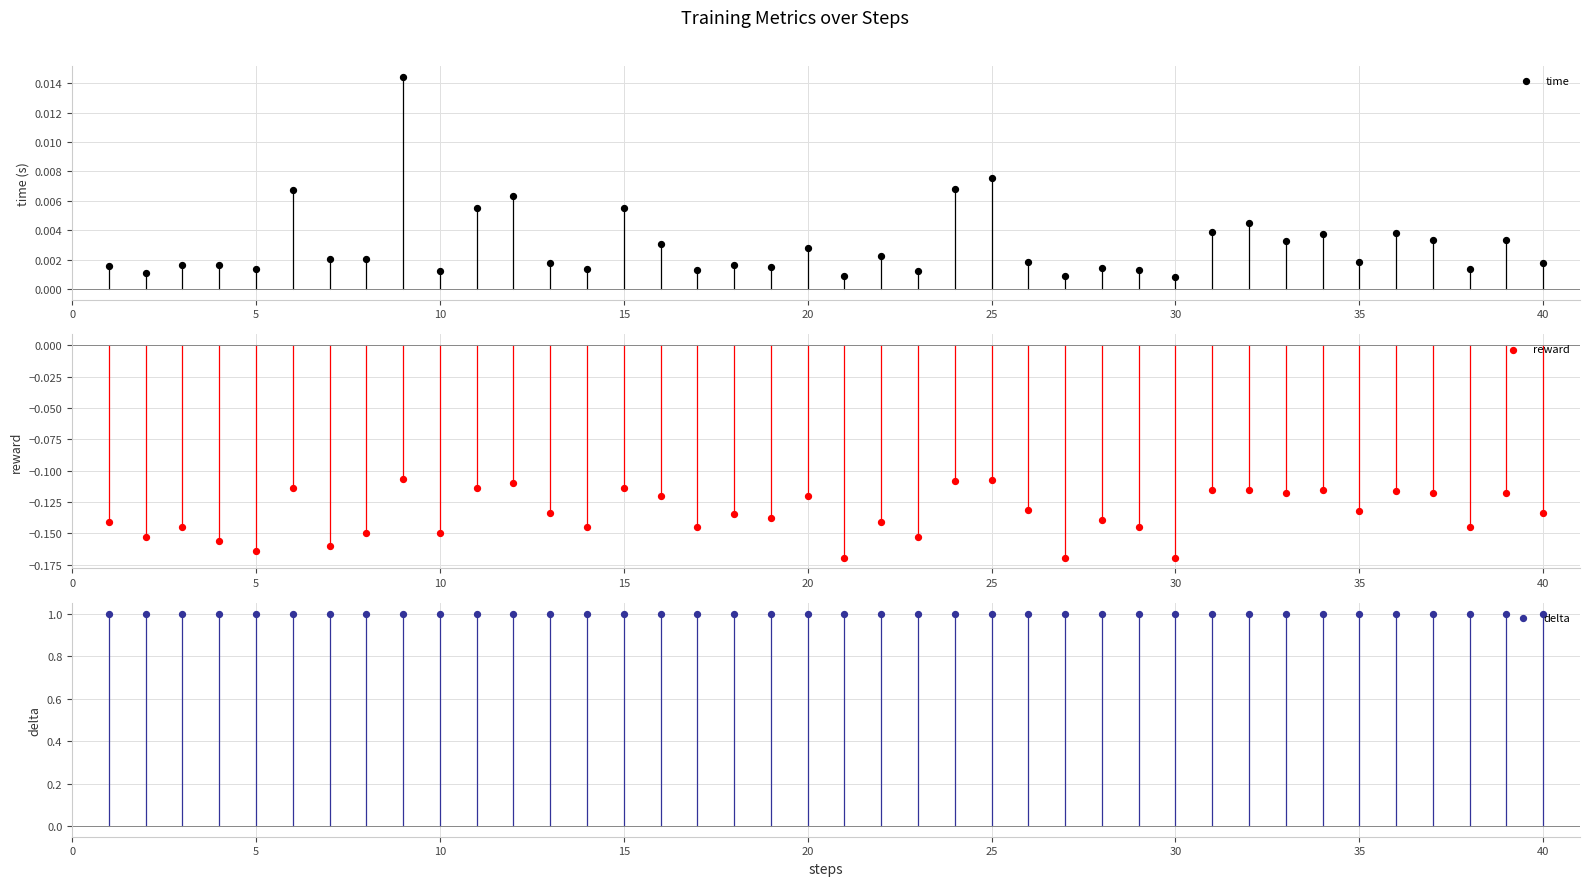

What are all the series names shown in the legend?

time, reward, delta